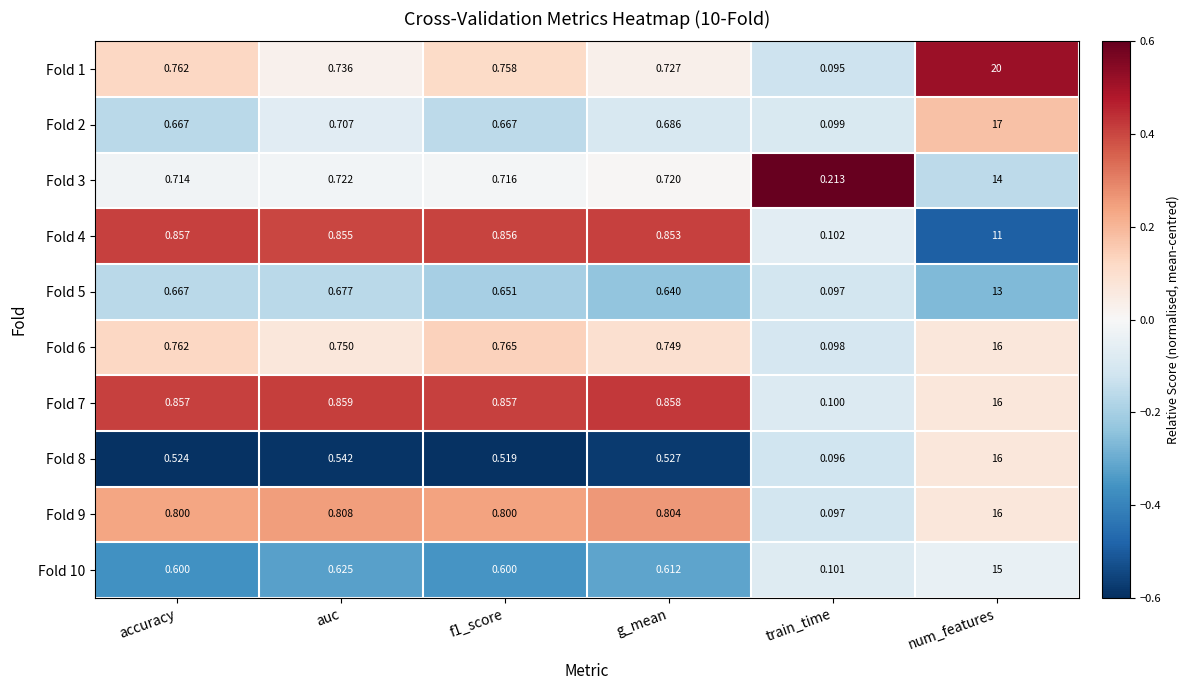

Which series has the widest spread of values?

Fold 1